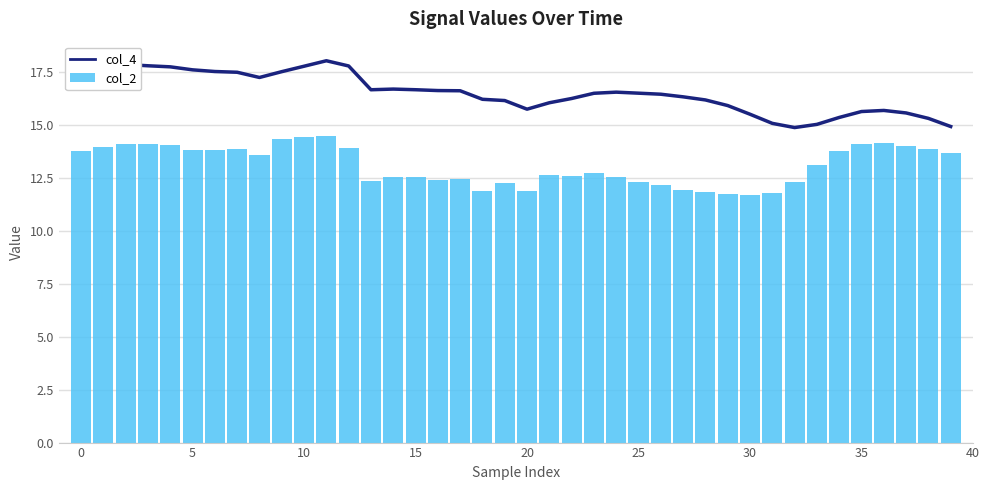

What is the sum of the col_2 values at 31 and 18?

23.7